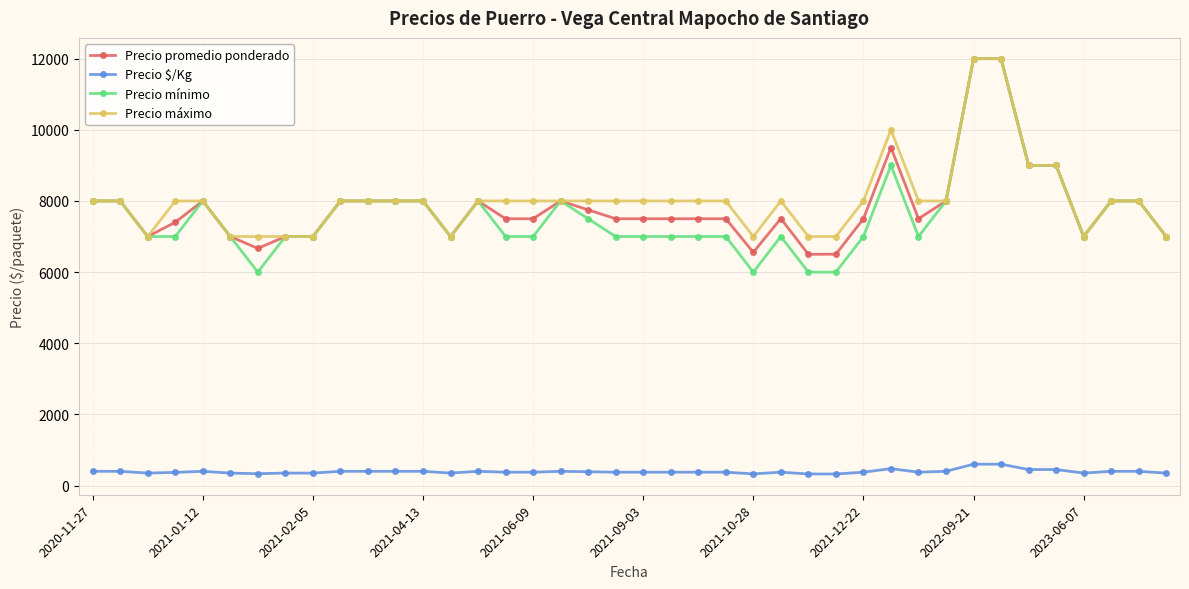

What are all the series names shown in the legend?

Precio promedio ponderado, Precio $/Kg, Precio mínimo, Precio máximo